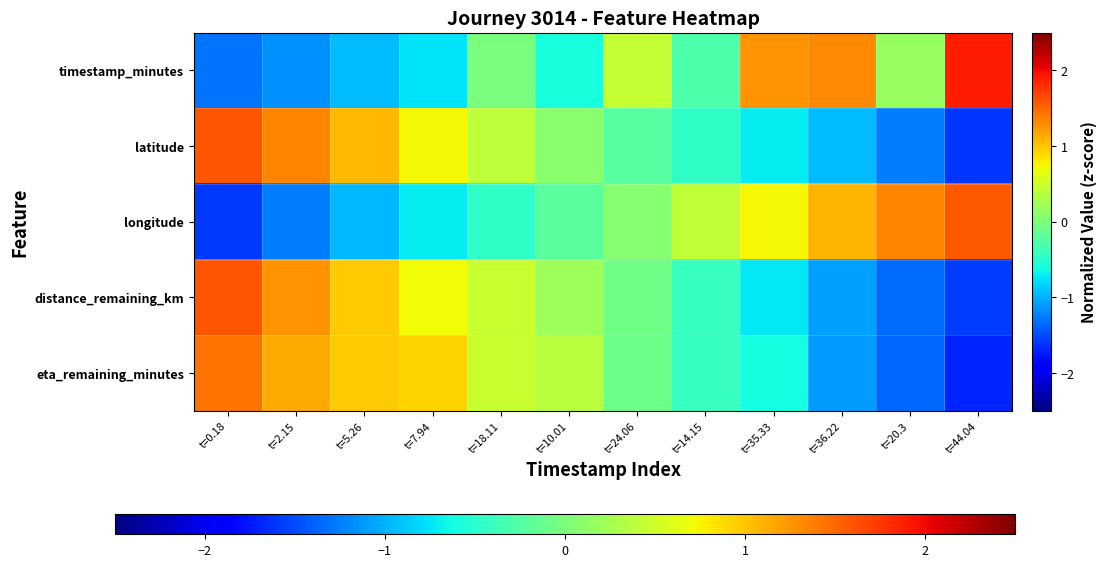

Reading left to right, list all the values displayed in this chart.

timestamp_minutes: t=0.18=-1.3	t=2.15=-1.2	t=5.26=-0.9	t=7.94=-0.7	t=18.11=-0.0	t=10.01=-0.6	t=24.06=0.4	t=14.15=-0.3	t=35.33=1.3	t=36.22=1.3	t=20.3=0.2	t=44.04=1.9
latitude: t=0.18=1.6	t=2.15=1.3	t=5.26=1.1	t=7.94=0.7	t=18.11=0.4	t=10.01=0.1	t=24.06=-0.2	t=14.15=-0.5	t=35.33=-0.7	t=36.22=-0.9	t=20.3=-1.3	t=44.04=-1.6
longitude: t=0.18=-1.6	t=2.15=-1.3	t=5.26=-1.0	t=7.94=-0.7	t=18.11=-0.5	t=10.01=-0.2	t=24.06=0.1	t=14.15=0.4	t=35.33=0.7	t=36.22=1.1	t=20.3=1.3	t=44.04=1.6
distance_remaining_km: t=0.18=1.6	t=2.15=1.3	t=5.26=1.0	t=7.94=0.7	t=18.11=0.5	t=10.01=0.2	t=24.06=-0.1	t=14.15=-0.4	t=35.33=-0.7	t=36.22=-1.1	t=20.3=-1.3	t=44.04=-1.6
eta_remaining_minutes: t=0.18=1.4	t=2.15=1.1	t=5.26=1.0	t=7.94=0.9	t=18.11=0.5	t=10.01=0.4	t=24.06=-0.1	t=14.15=-0.4	t=35.33=-0.6	t=36.22=-1.1	t=20.3=-1.4	t=44.04=-1.7